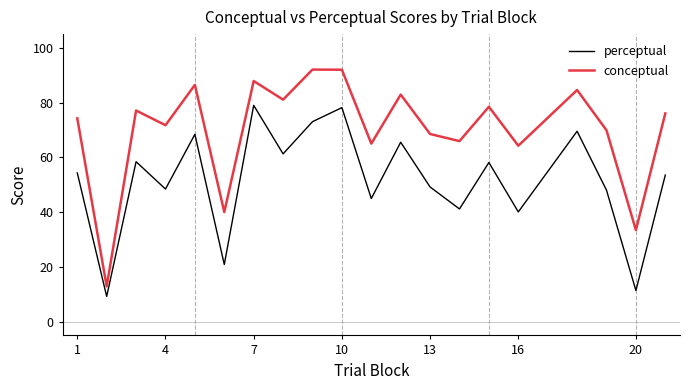

What is the difference between the maximum and second lowest values in the perceptual series?

67.6